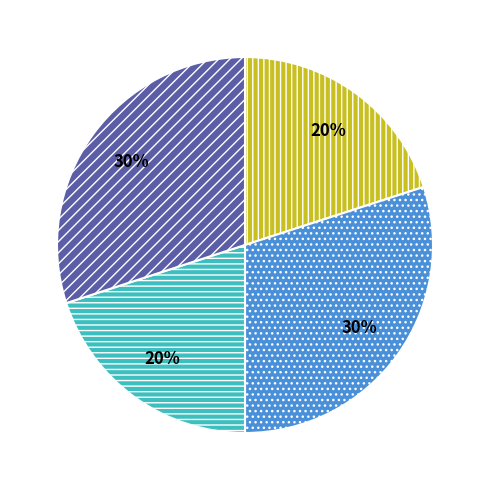

To the nearest percent, what is the difference between the largest and smallest slice percentages?

10%